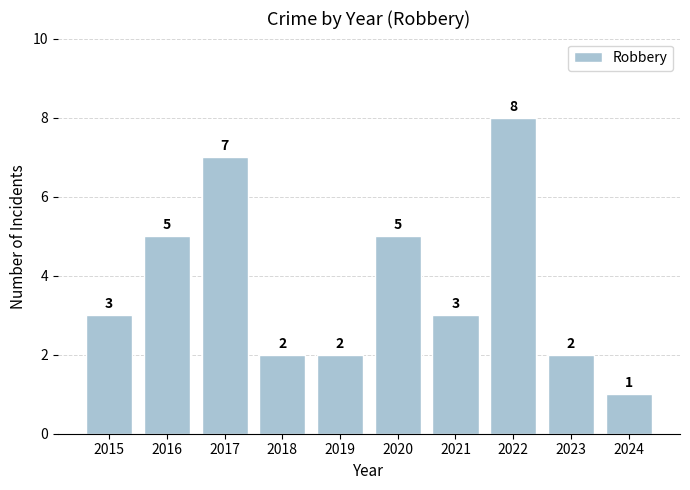

What value does the data have at 2018?

2